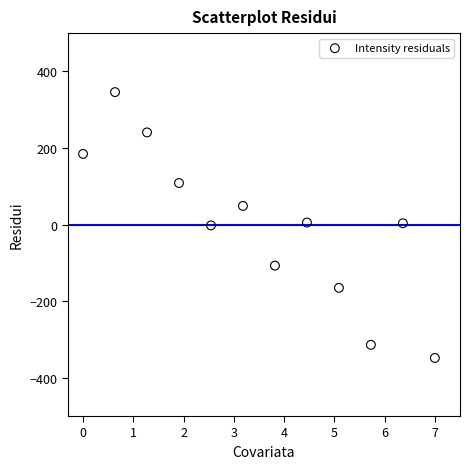

What is the average X value?

3.5